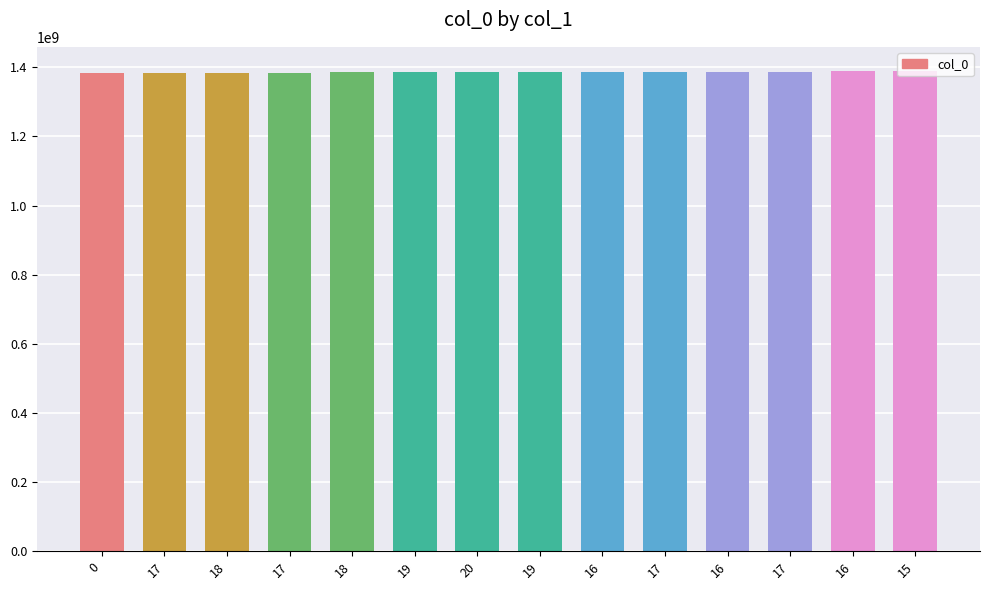

Reading left to right, what are all the values shown in this chart?

0=1382575159	17=1383874771	18=1384565976	17=1384825174	18=1384997961	19=1385429961	20=1385516365	19=1385775555	16=1386034777	17=1386121157	16=1386293958	17=1387330767	16=1389145198	15=1389749936